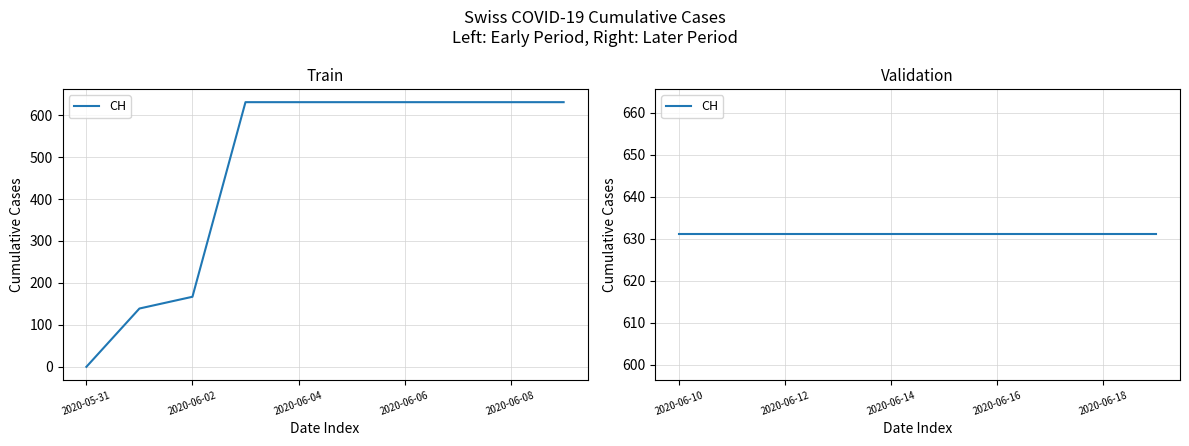

List the labels in order of value, largest first.

2020-06-03, 2020-06-04, 2020-06-05, 2020-06-06, 2020-06-07, 2020-06-08, 2020-06-09, 2020-06-10, 2020-06-11, 2020-06-12, 2020-06-13, 2020-06-14, 2020-06-15, 2020-06-16, 2020-06-17, 2020-06-18, 2020-06-19, 2020-06-02, 2020-06-01, 2020-05-31